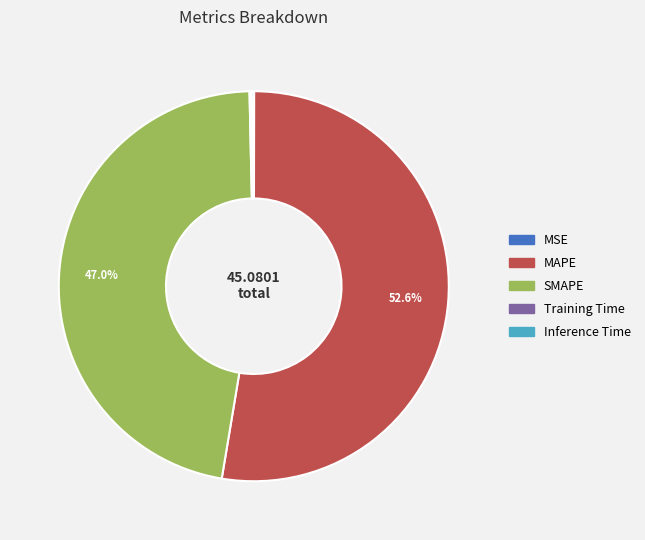

Combined, do SMAPE and MAPE account for over 50%?

Yes